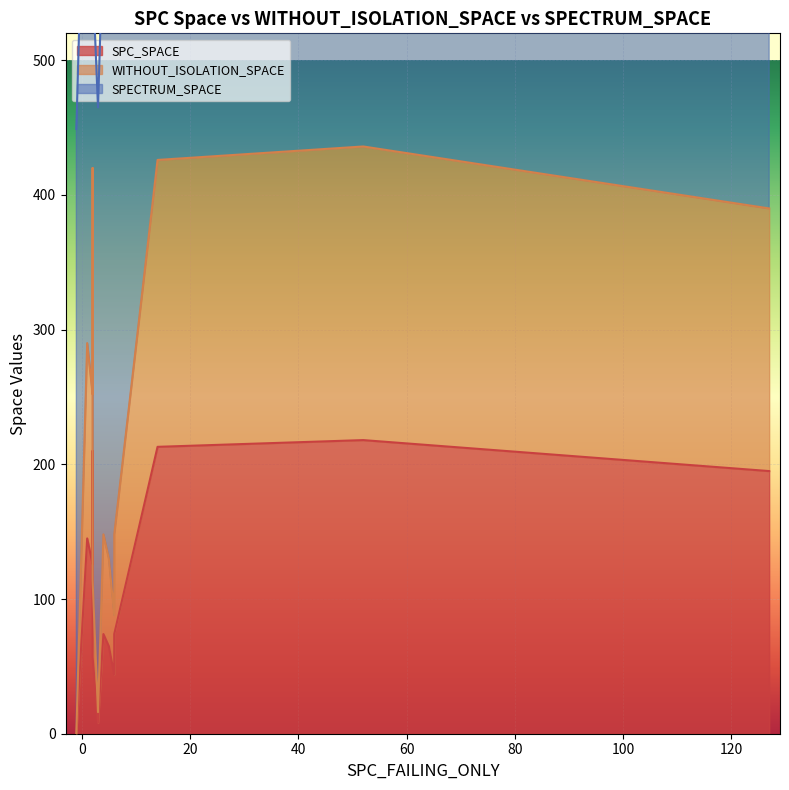

How many lines are shown in the chart?

3